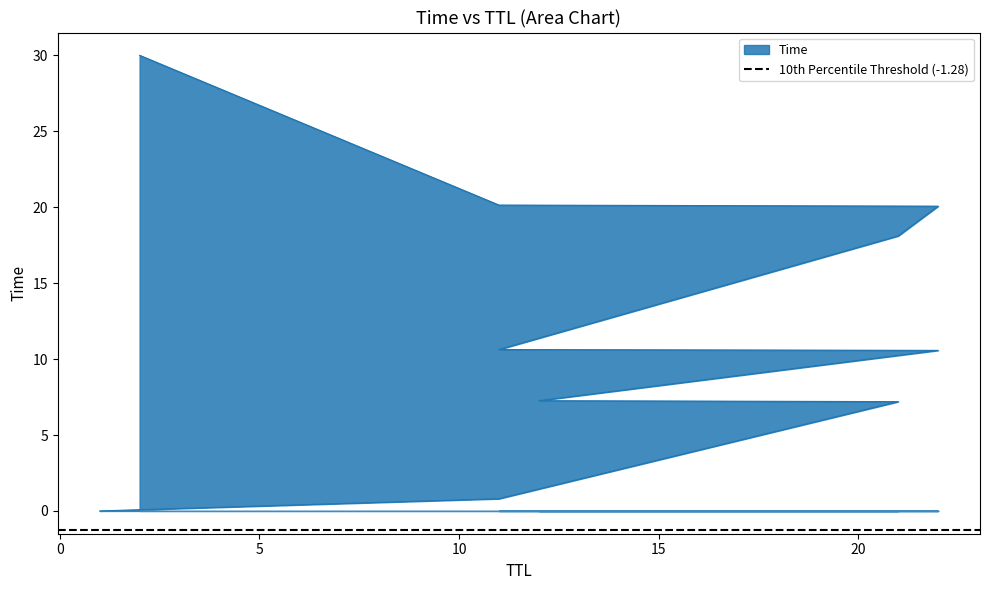

Reading left to right, what are all the values shown in this chart?

0.0	0.8	7.2	7.3	10.6	10.6	18.1	20.1	20.1	30.0